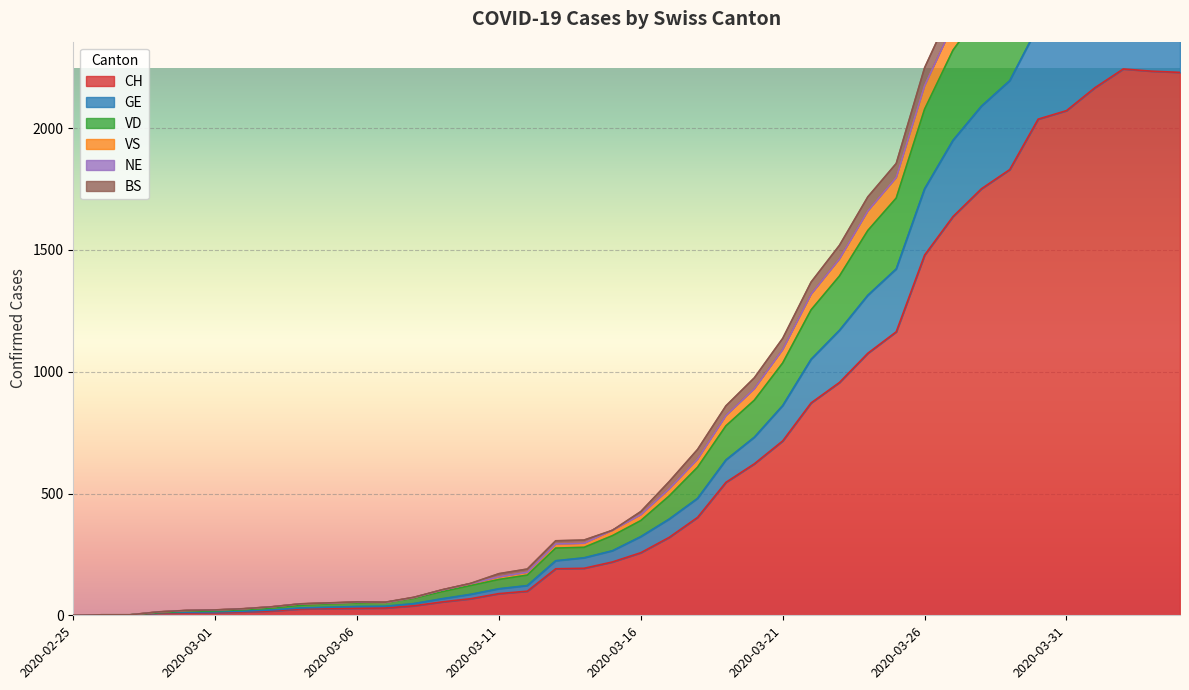

What is the maximum value for CH?

2243